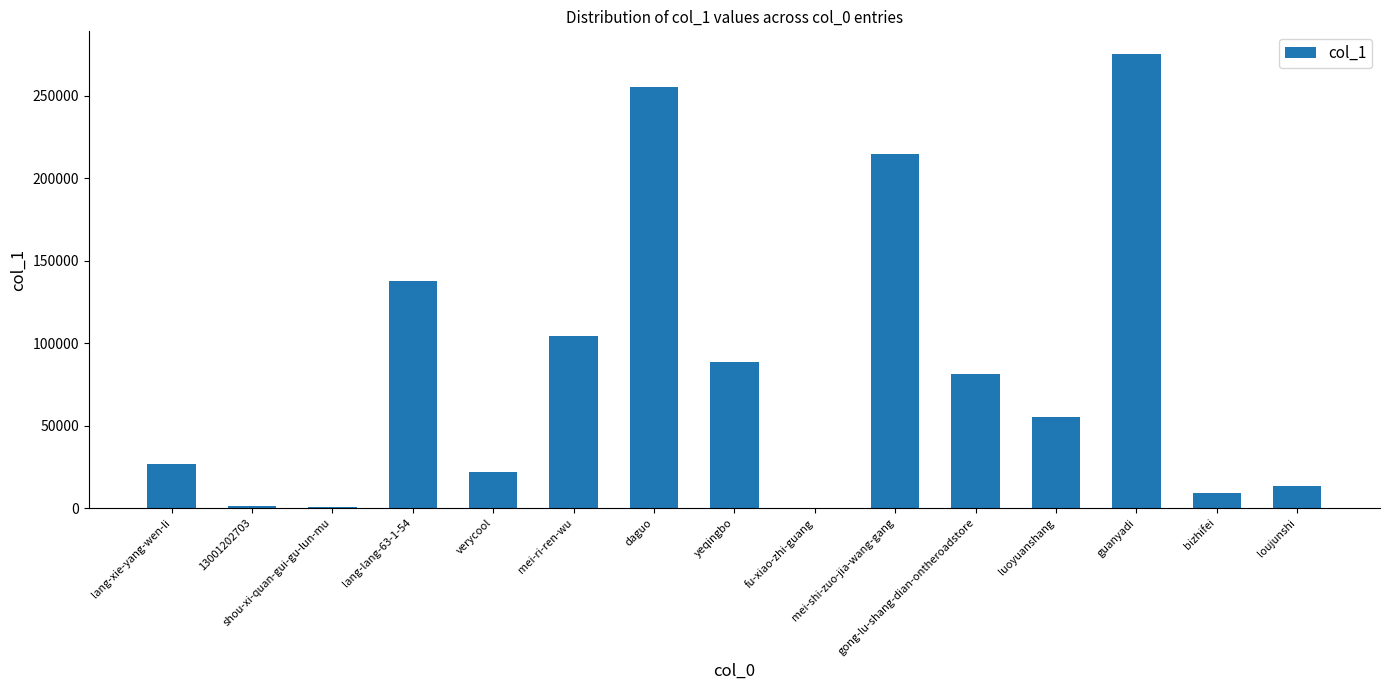

What is the sum of all values?

1285028